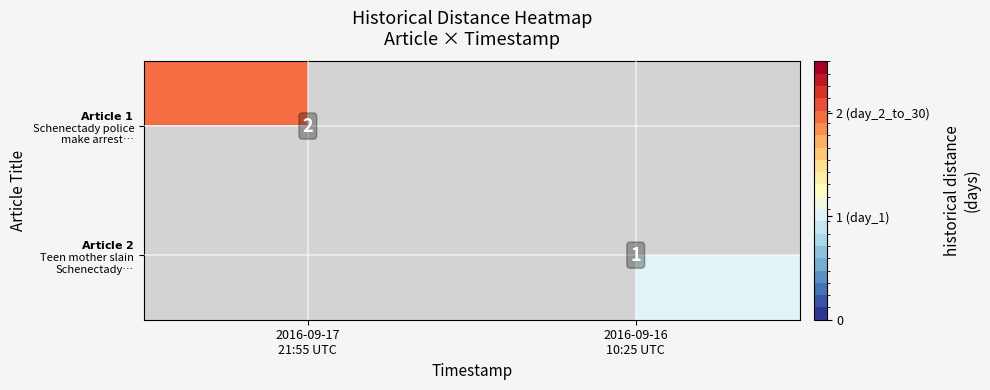

At how many categories does at least one series exceed 1?

1